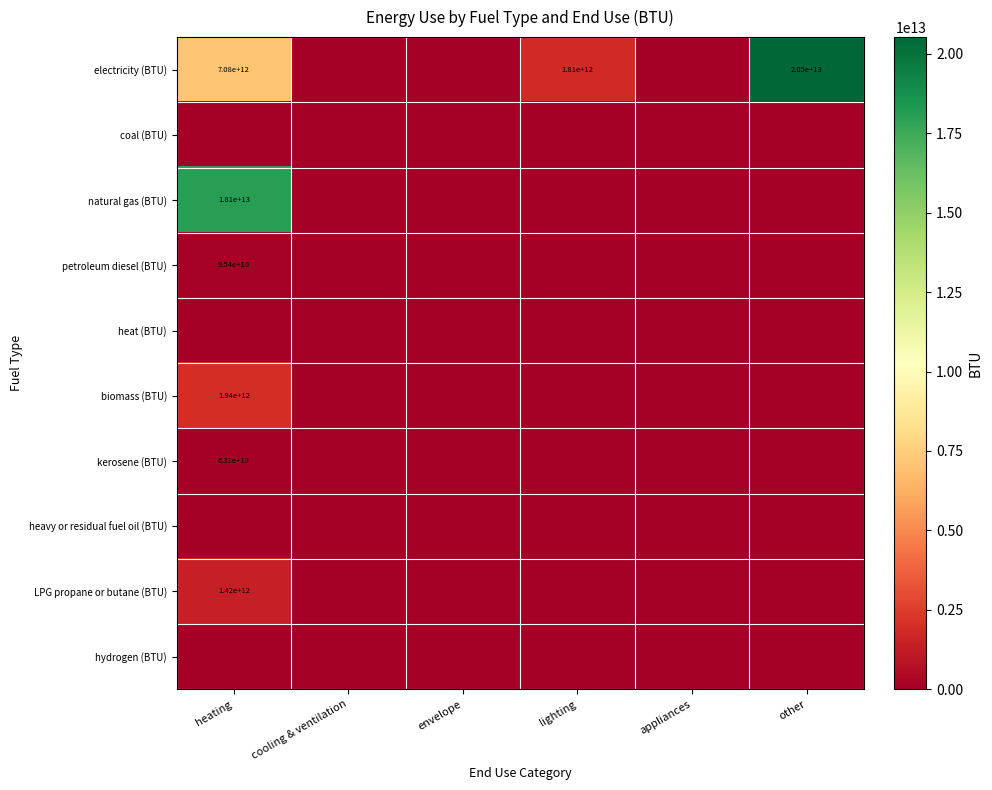

Rank the series by their maximum value, from lowest to highest.

coal (BTU), heat (BTU), heavy or residual fuel oil (BTU), hydrogen (BTU), kerosene (BTU), petroleum diesel (BTU), LPG propane or butane (BTU), biomass (BTU), natural gas (BTU), electricity (BTU)